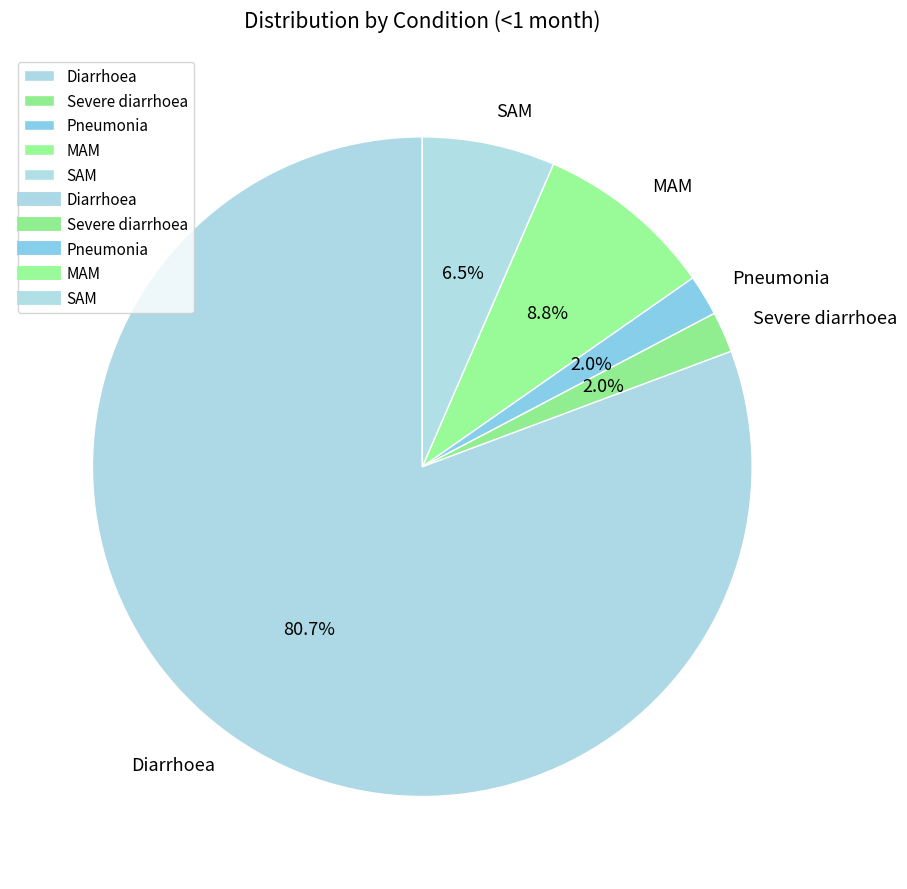

To the nearest percent, what is the difference between the largest and smallest slice percentages?

79%